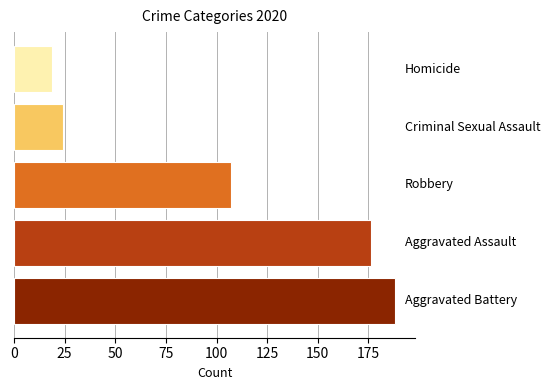

What is the difference between the maximum and second lowest values?

164